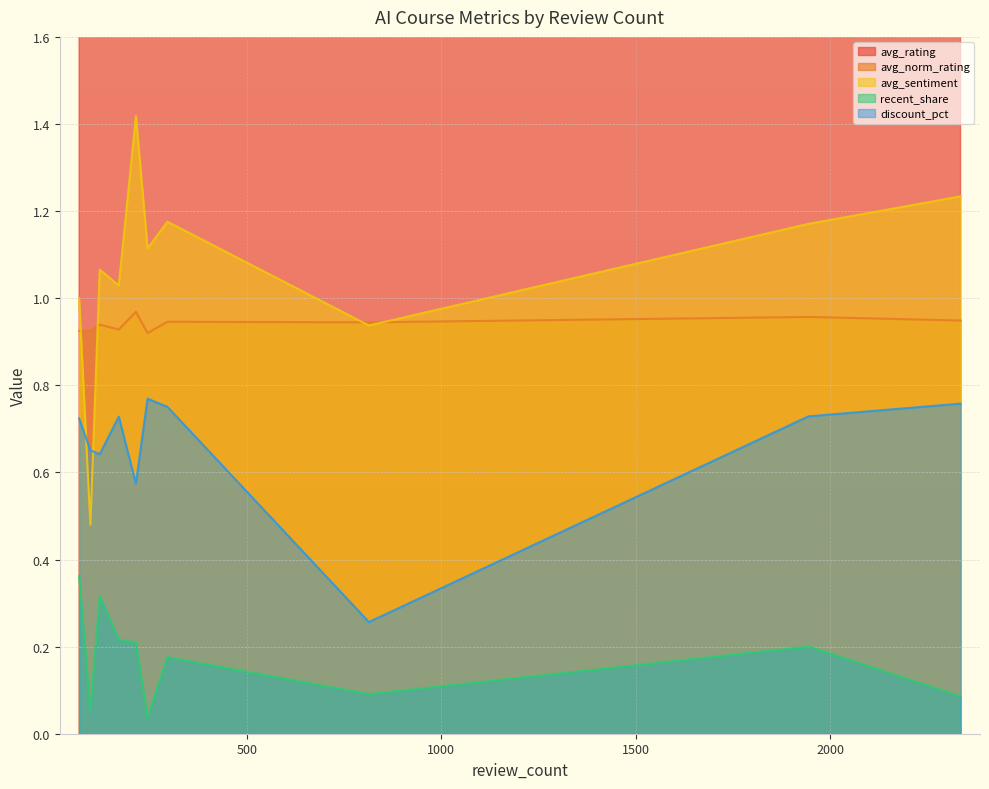

Is it true that recent_share equals 0.1 at 69?

False